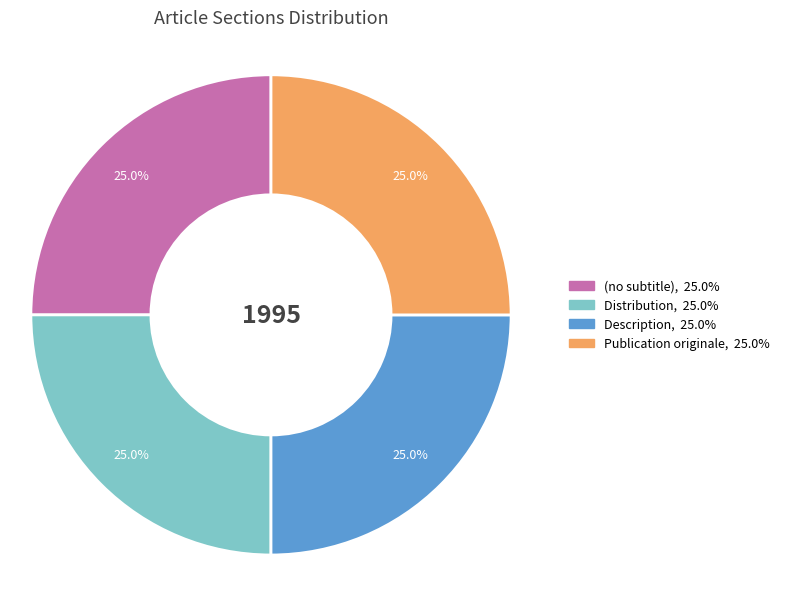

To the nearest percent, what is the difference between the (no subtitle) and Distribution slice percentages?

0%